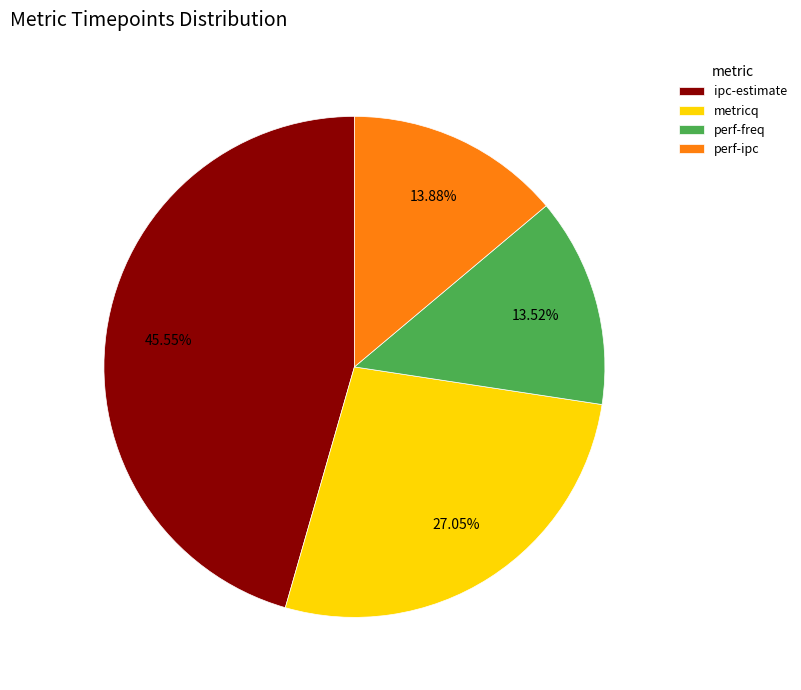

Count the number of slices in the pie.

4